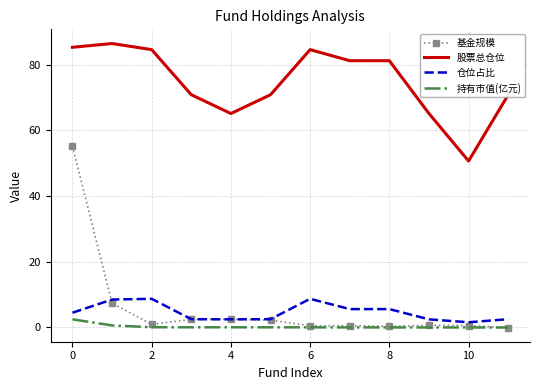

How many series are shown in this chart?

4